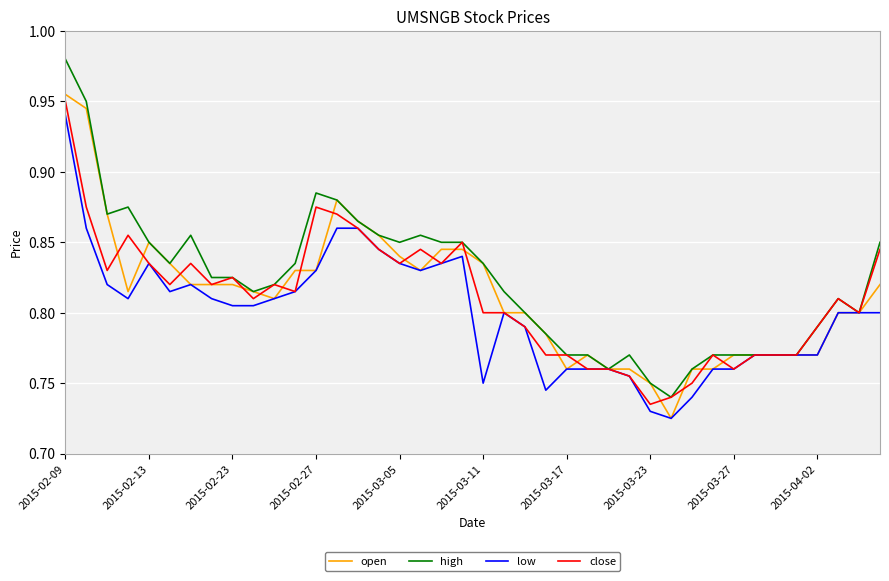

Which series has the widest spread of values?

high